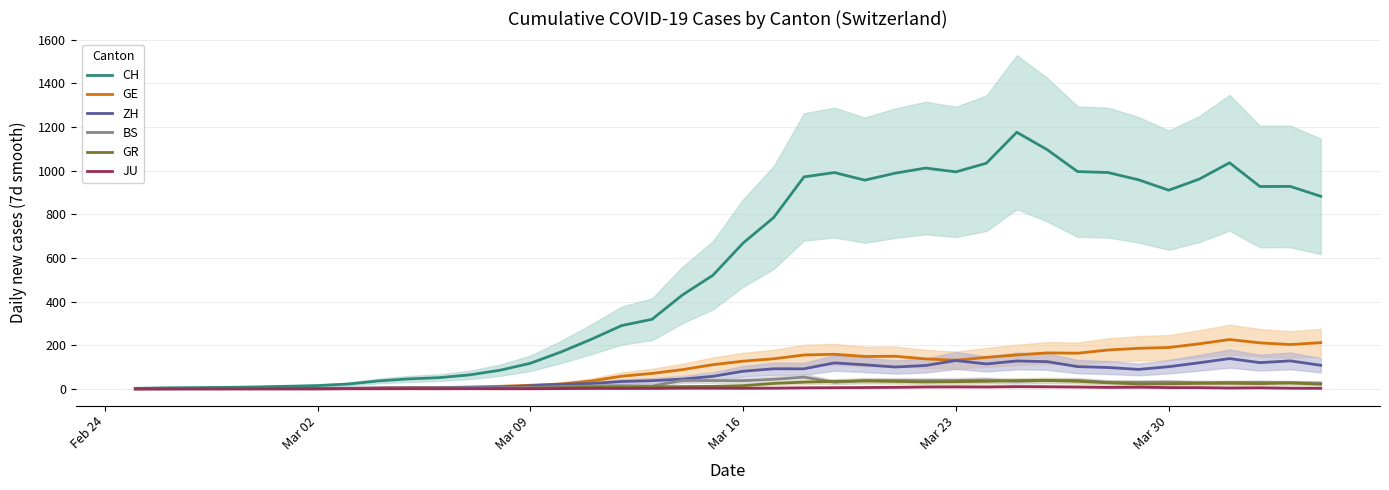

Is it true that BS equals 11.9 at 21?

False